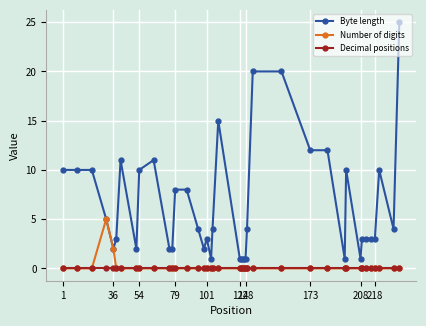

List the series in order of their peak value, highest first.

Byte length, Number of digits, Decimal positions